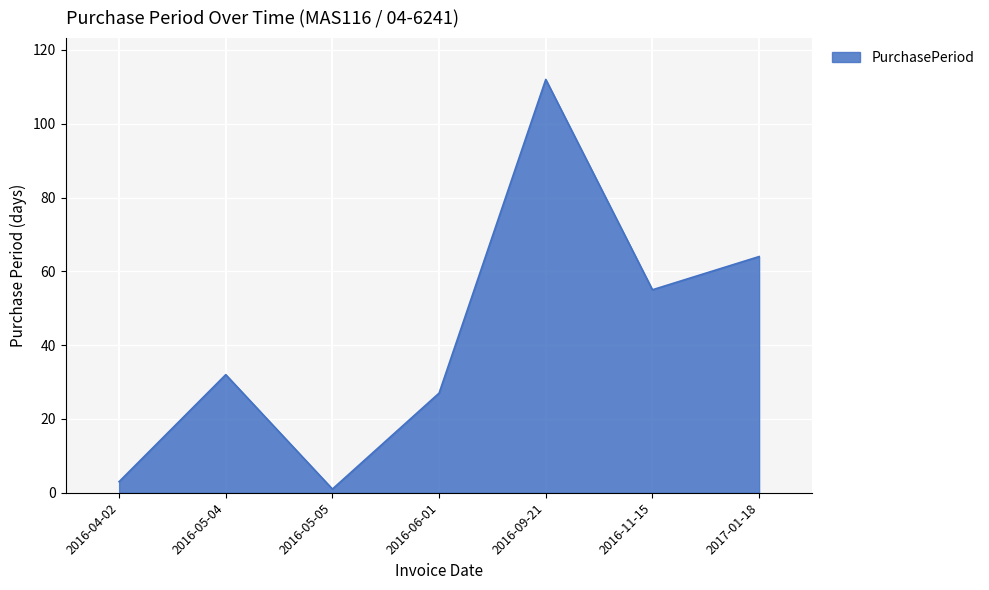

Where is the first local minimum?

2016-05-05